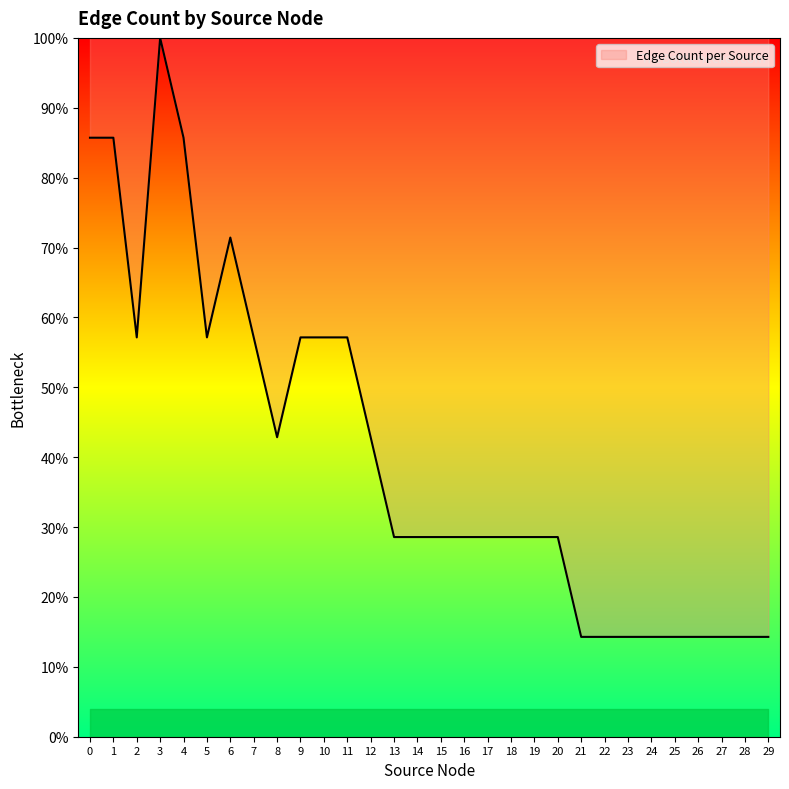

What is the difference between the values at 25 and 17?

14.3